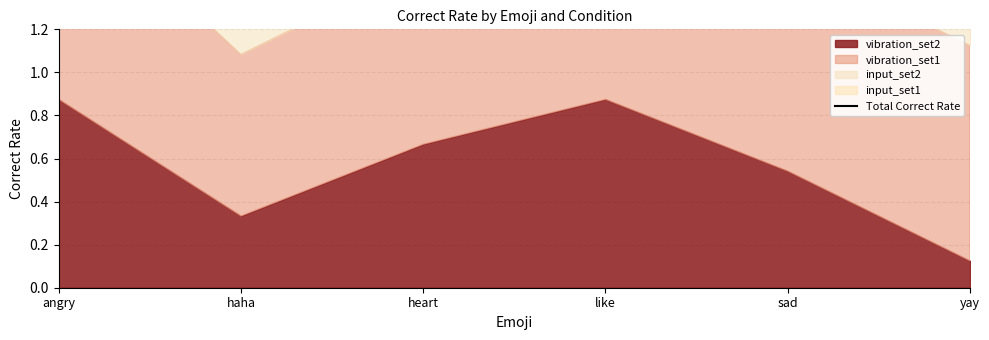

What is the approximate value at heart?

2.5